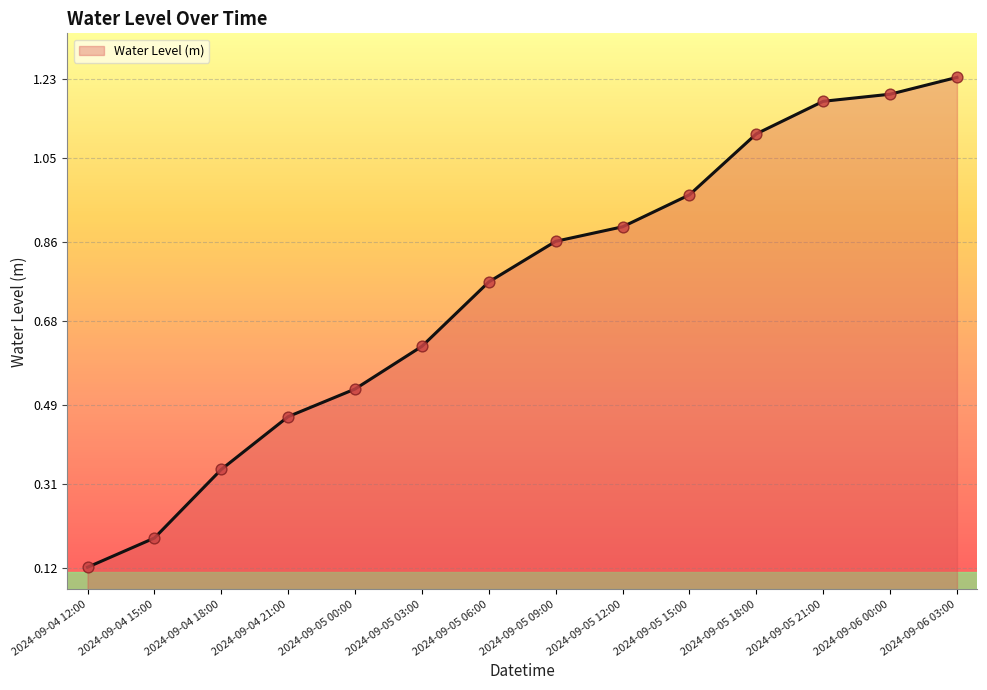

Which has a higher value, 2024-09-05 15:00 or 2024-09-05 18:00?

2024-09-05 18:00